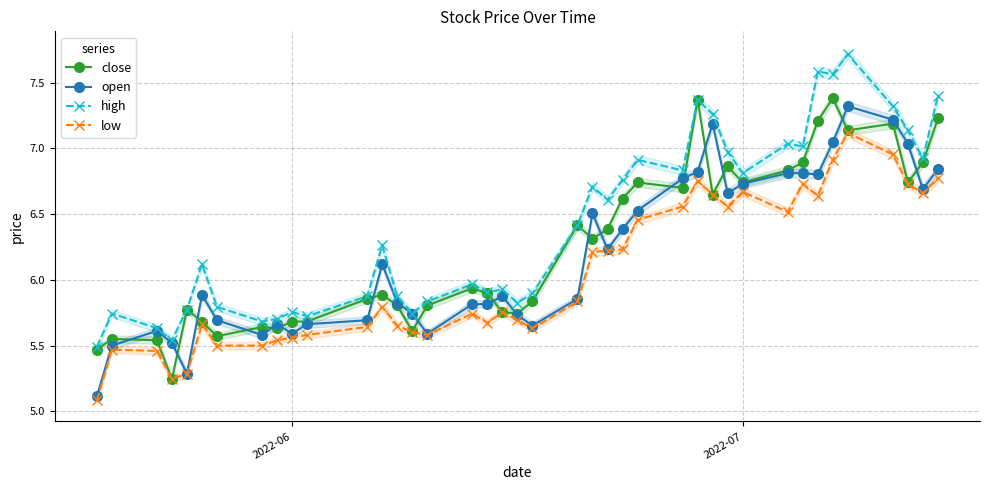

Reading left to right, list all the values displayed in this chart.

close: 5.5	5.6	5.5	5.2	5.8	5.7	5.6	5.6	5.6	5.7	5.7	5.9	5.9	5.8	5.6	5.8	5.9	5.9	5.8	5.7	5.8	6.4	6.3	6.4	6.6	6.7	6.7	7.4	6.6	6.9	6.7	6.8	6.9	7.2	7.4	7.1	7.2	6.7	6.9	7.2
open: 5.1	5.5	5.6	5.5	5.3	5.9	5.7	5.6	5.7	5.6	5.7	5.7	6.1	5.8	5.7	5.6	5.8	5.8	5.9	5.7	5.7	5.9	6.5	6.2	6.4	6.5	6.8	6.8	7.2	6.7	6.7	6.8	6.8	6.8	7.0	7.3	7.2	7.0	6.7	6.8
high: 5.5	5.7	5.6	5.5	5.8	6.1	5.8	5.7	5.7	5.8	5.7	5.9	6.3	5.9	5.7	5.8	6.0	5.9	5.9	5.8	5.9	6.4	6.7	6.6	6.8	6.9	6.8	7.4	7.3	7.0	6.8	7.0	7.0	7.6	7.6	7.7	7.3	7.1	6.9	7.4
low: 5.1	5.5	5.5	5.2	5.3	5.7	5.5	5.5	5.5	5.6	5.6	5.6	5.8	5.7	5.6	5.6	5.7	5.7	5.8	5.7	5.6	5.8	6.2	6.2	6.2	6.5	6.6	6.8	6.6	6.6	6.7	6.5	6.7	6.6	6.9	7.1	7.0	6.7	6.7	6.8